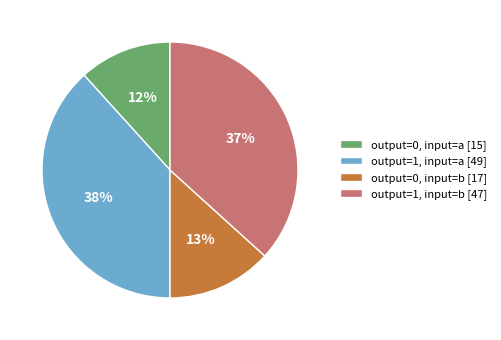

Do output=0, input=a [15] and output=1, input=b [47] together represent more than half of the pie?

No